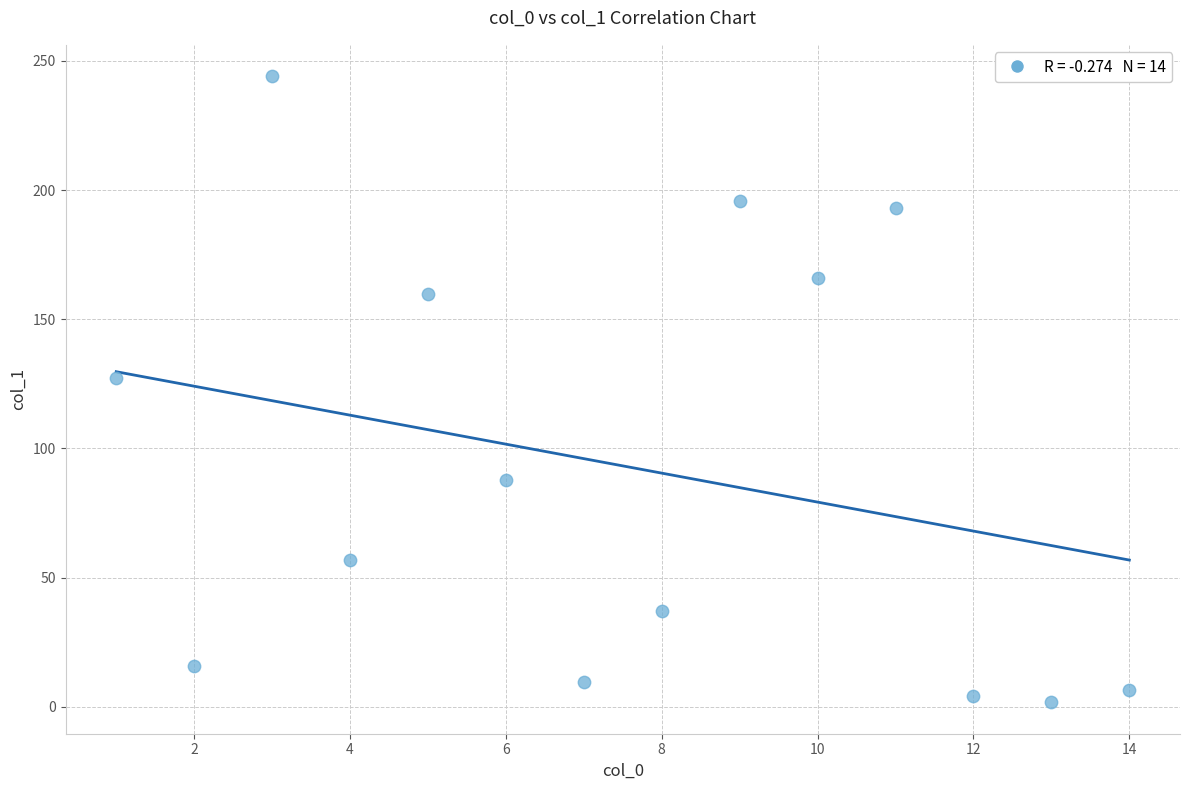

What Y value in the scatter plot is closest to 122?

127.4